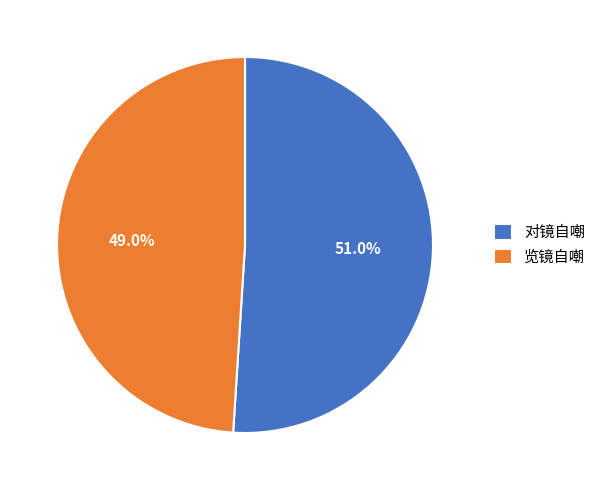

What percentage is NOT represented by 览镜自嘲?

51.0%